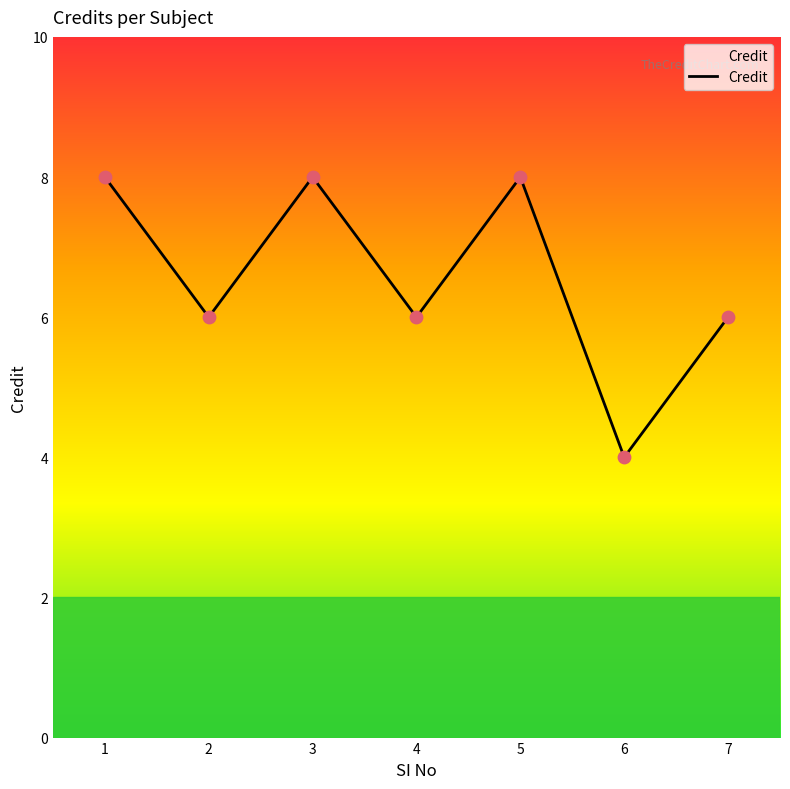

What is the ratio of the value at 2 to the value at 4?

1.0